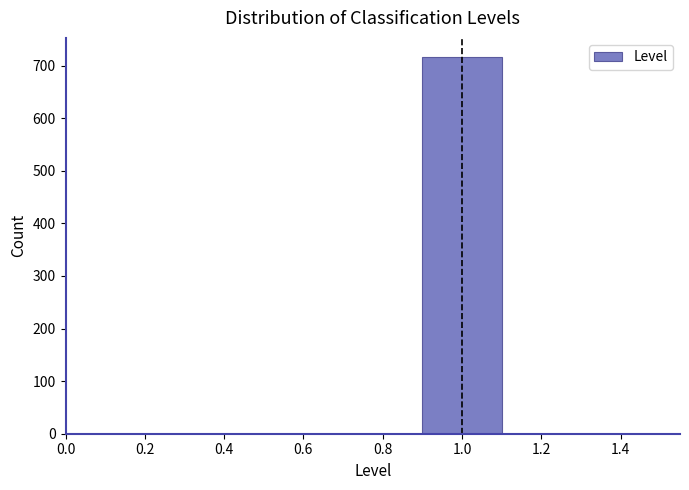

Reading left to right, transcribe this chart: for each bar, give the range it covers on the x-axis and its height. The values are not printed on the chart, so give them approximately, as read against the axis.

0.5 to 0.7: 0
0.7 to 0.9: 0
0.9 to 1.1: 720
1.1 to 1.3: 0
1.3 to 1.5: 0